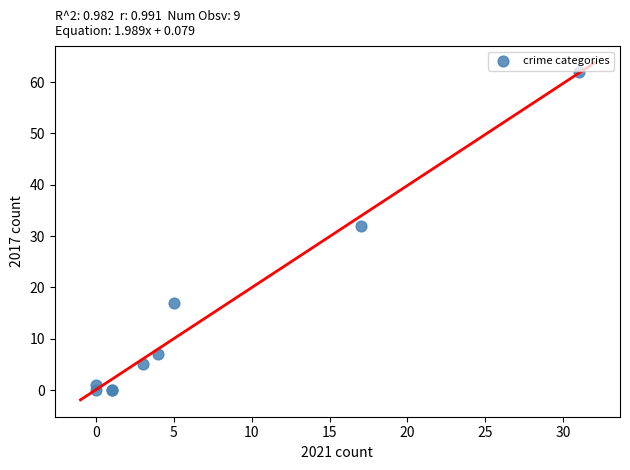

What Y value in the scatter plot is closest to 31?

32